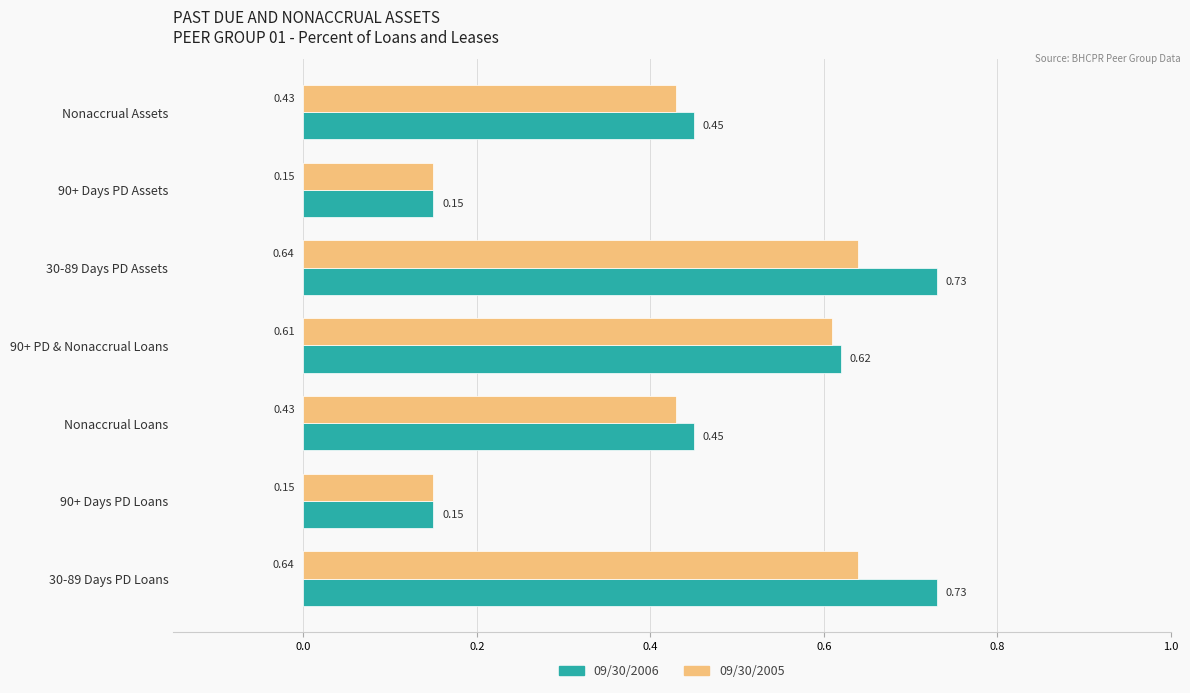

Which series has the largest range (max minus min)?

09/30/2006